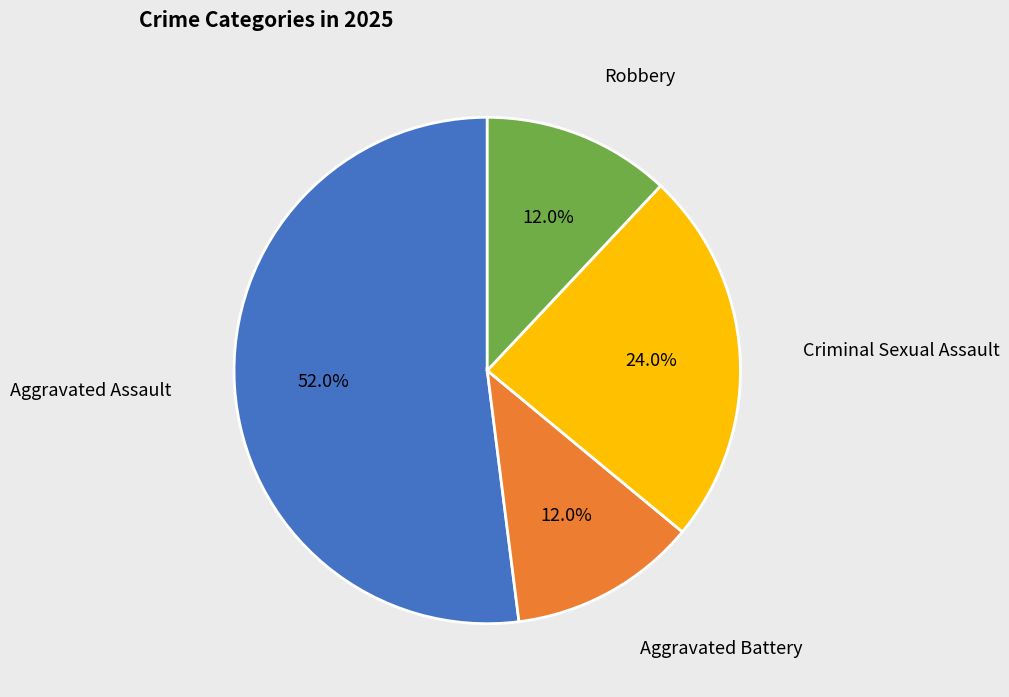

Which slice represents more than half of the pie?

Aggravated Assault